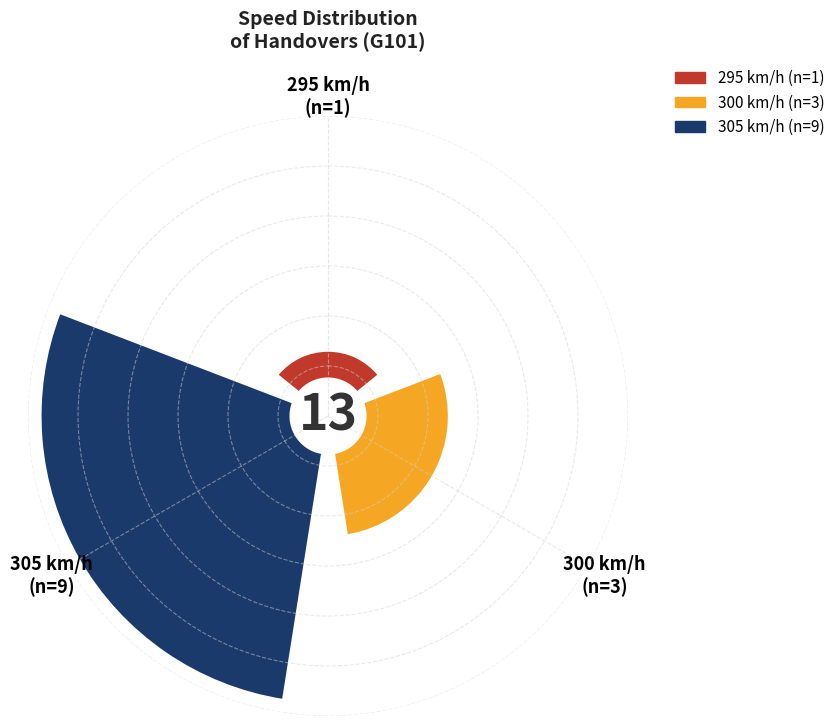

True or false: 295 accounts for 19% of the total.

False